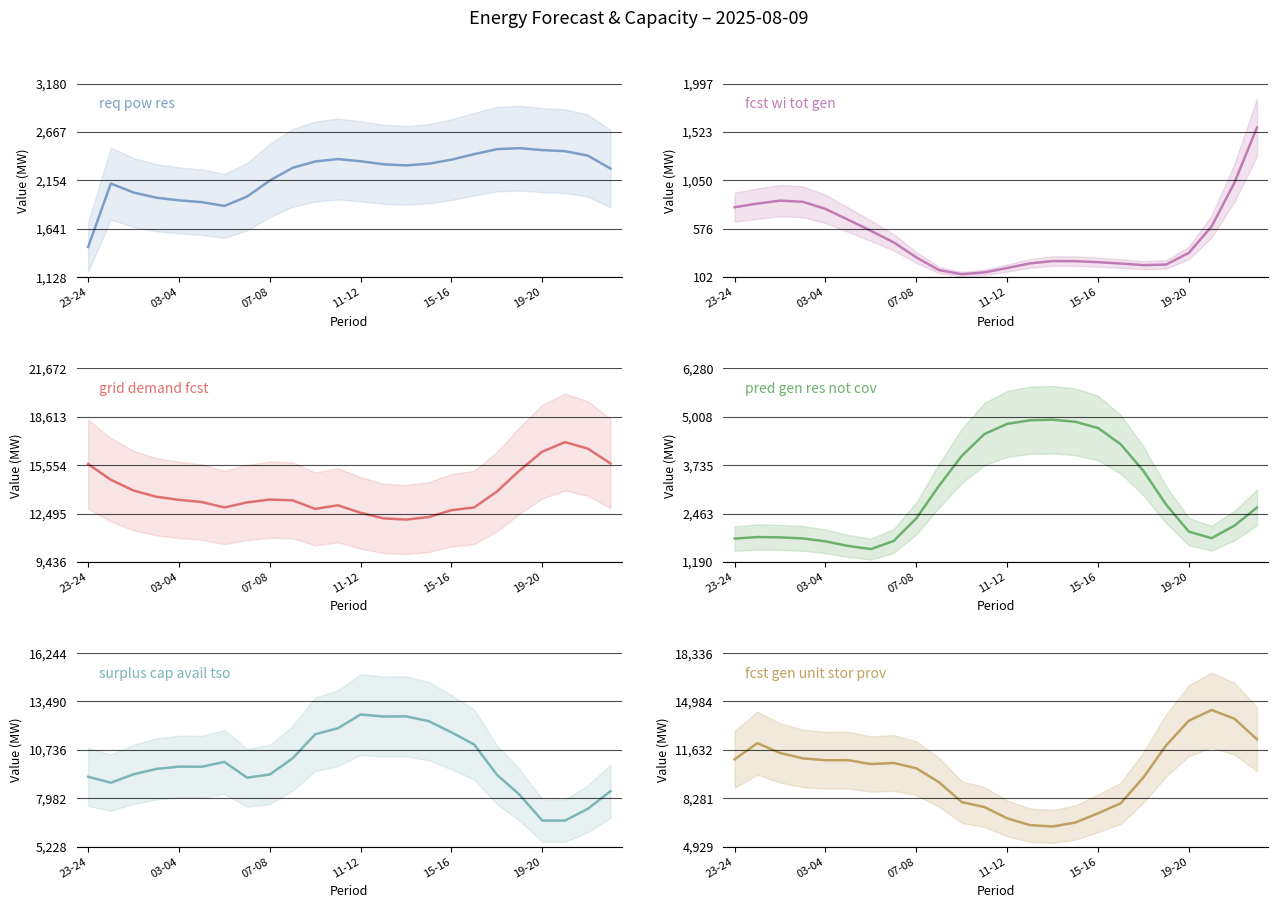

What is the label of the 15th point from the left?

14